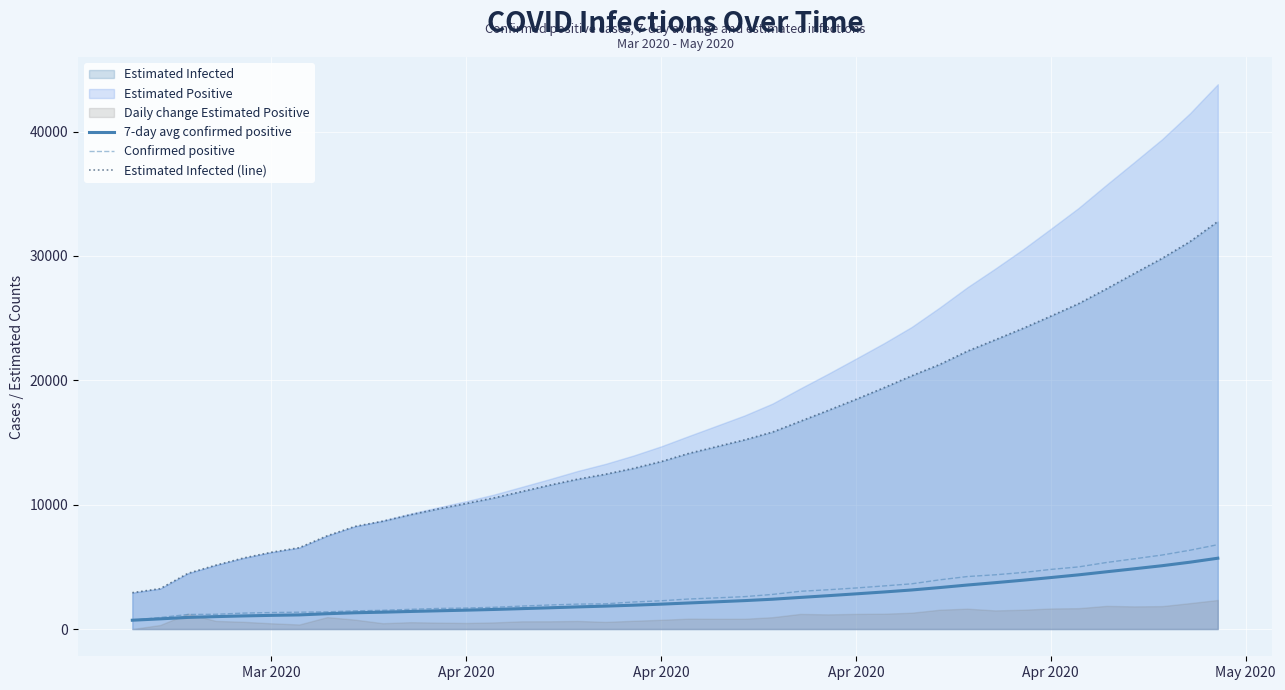

True or false: Estimated Infected (line) has a value of 4479.2 at Apr 2020.

True